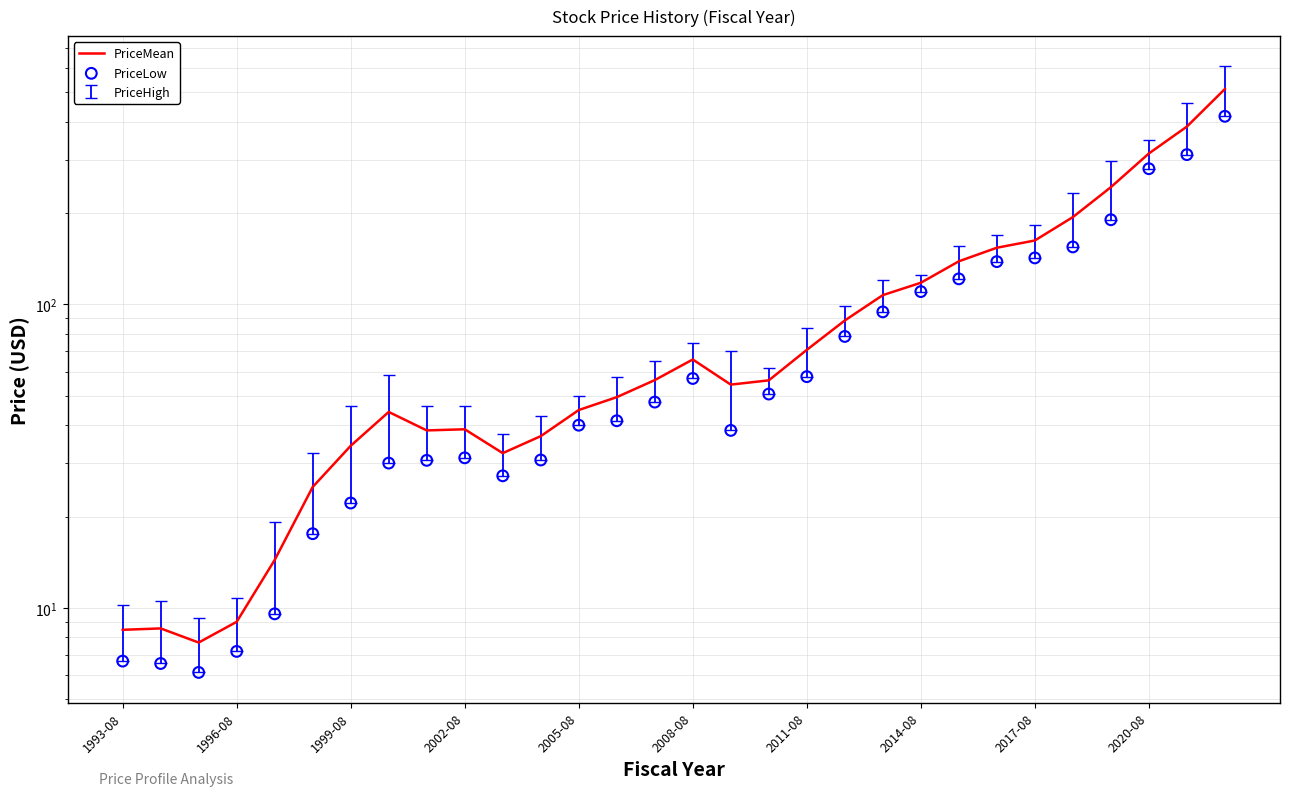

Which series has the largest Y range (max minus min)?

PriceMean